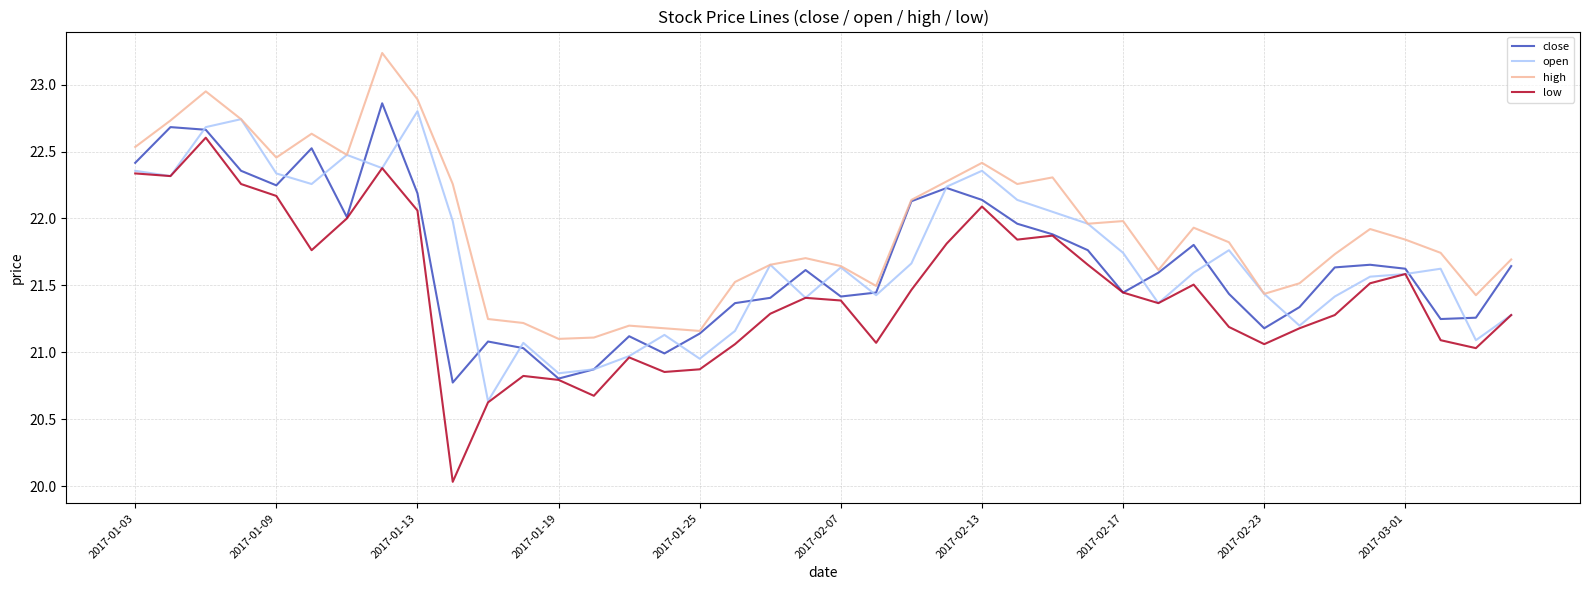

What is the highest value of the open series?

22.8